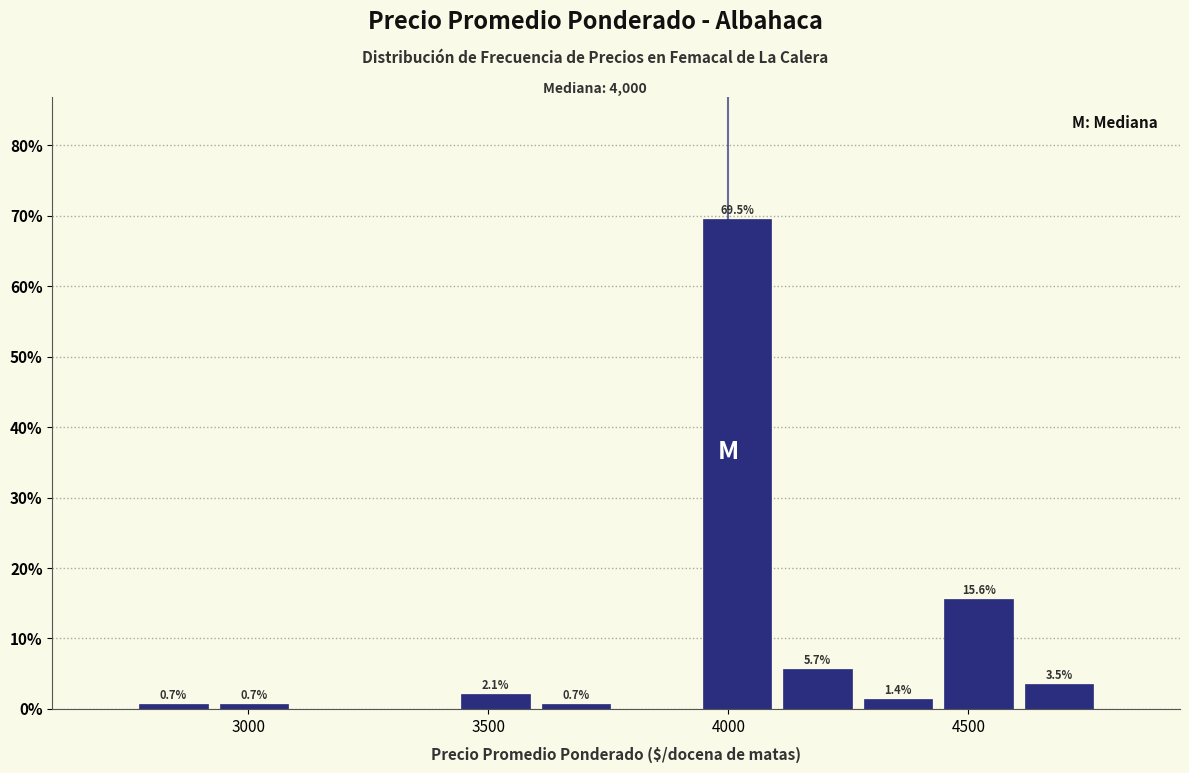

Around what value on the x-axis is the tallest bar? Give the approximate position of its centre, as read against the axis.

4000